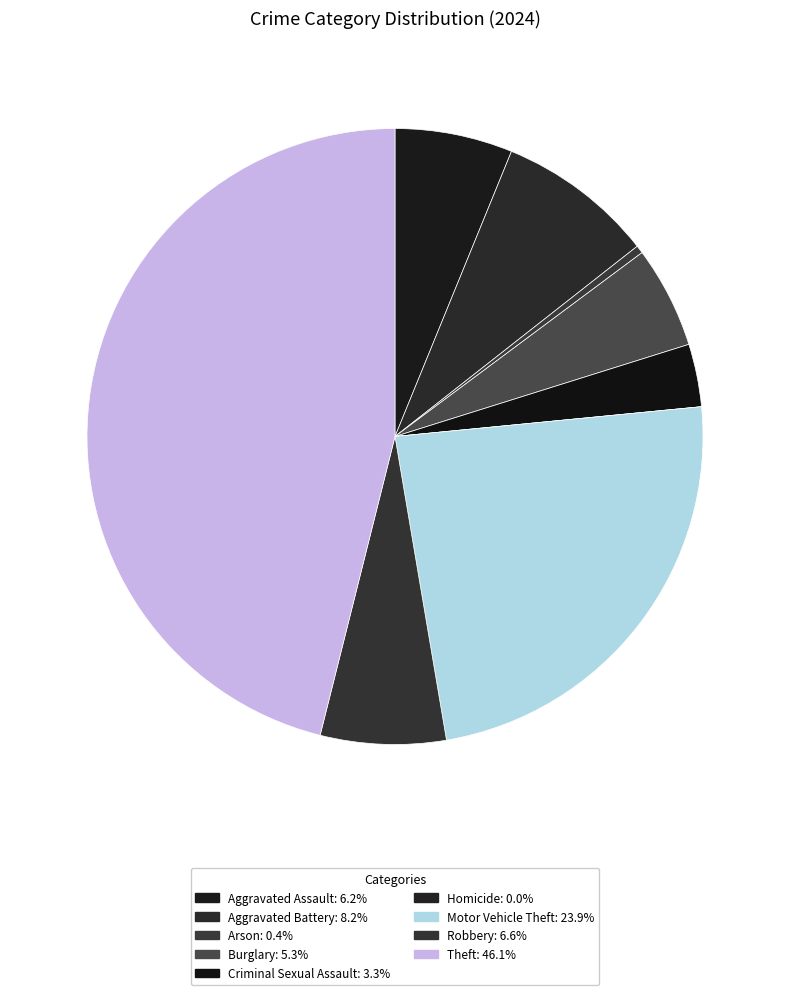

Approximately how many times larger is the value at Criminal Sexual Assault compared to Motor Vehicle Theft?

0.1